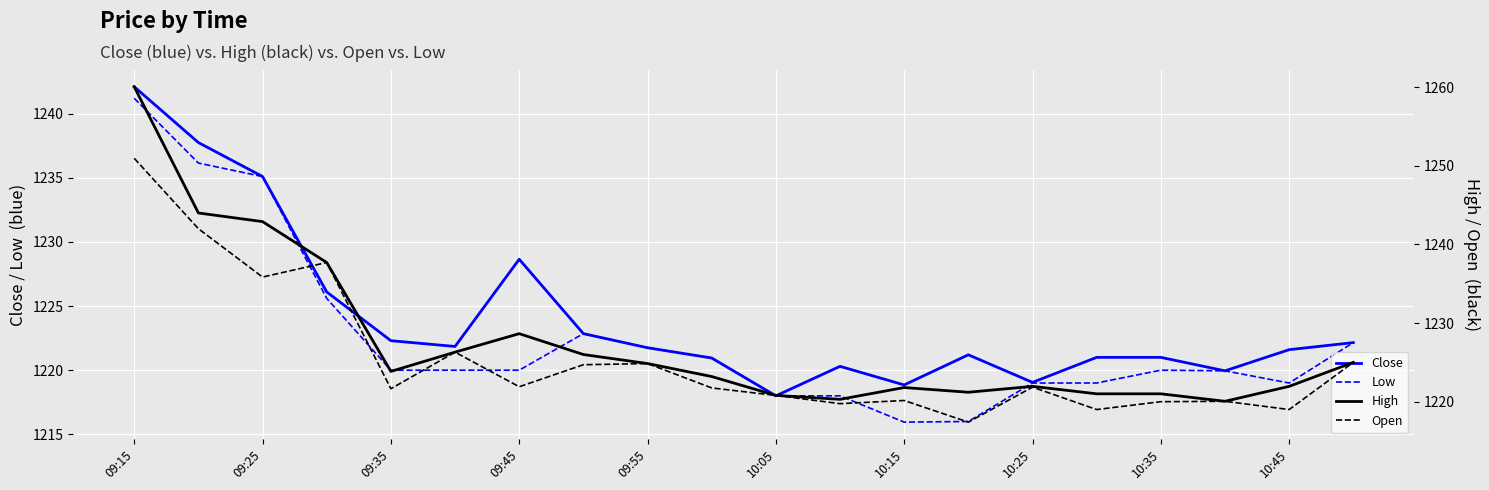

True or false: High has more than 0 interior local peaks.

True